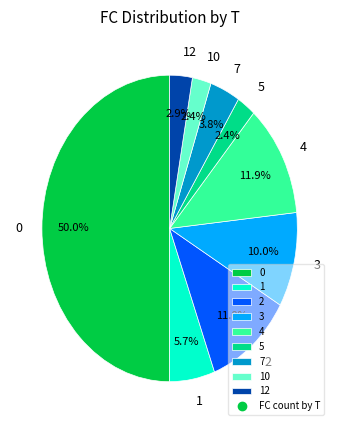

To the nearest percent, what percentage of the pie is 4?

12%